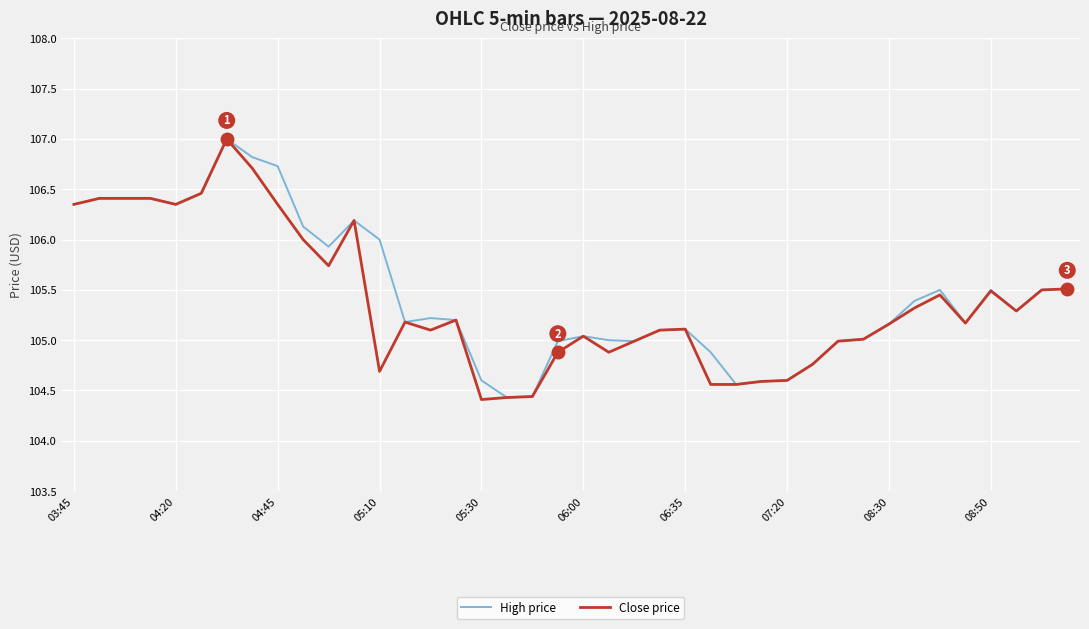

What is the smallest value displayed?

104.4